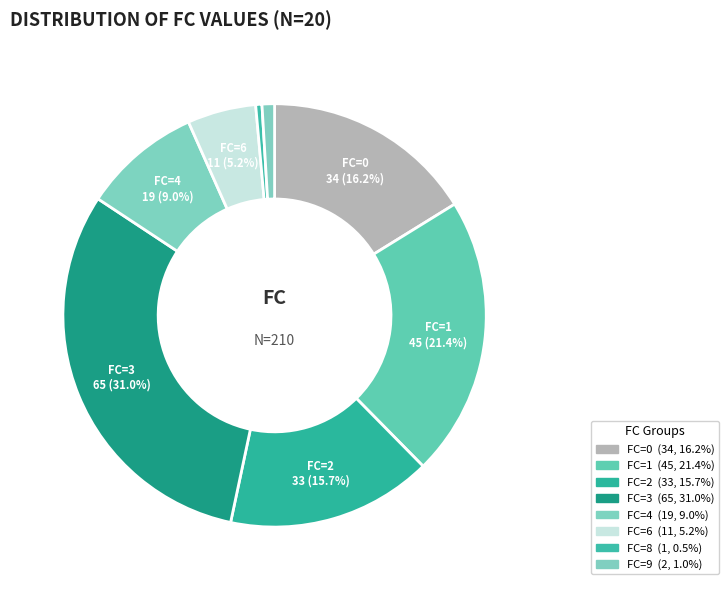

How many segments does this pie chart have?

8